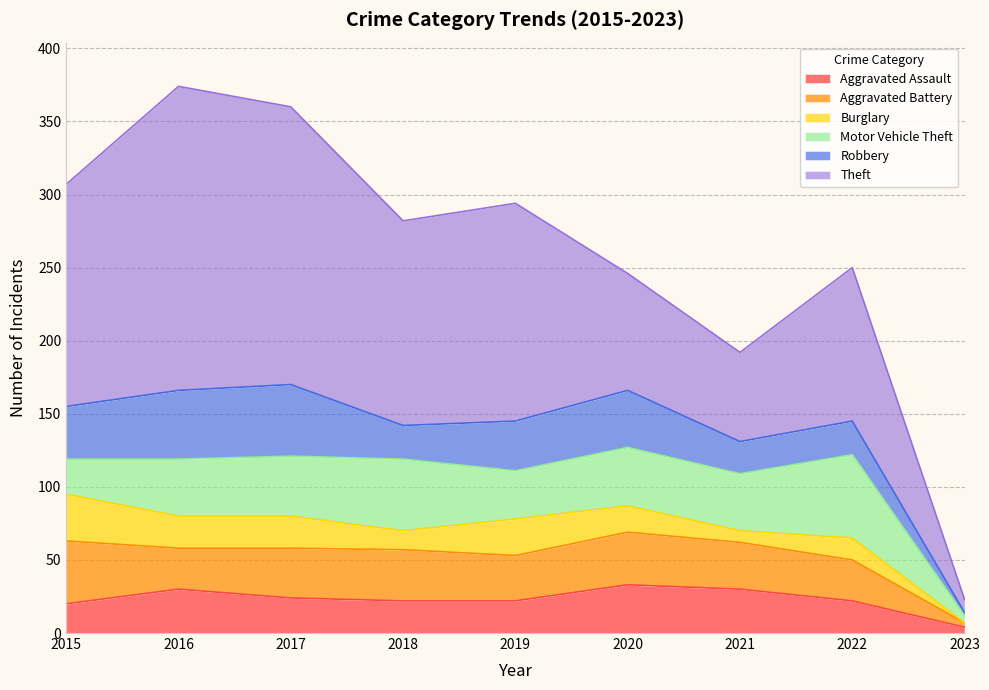

What is the sum of all Aggravated Battery values?

270